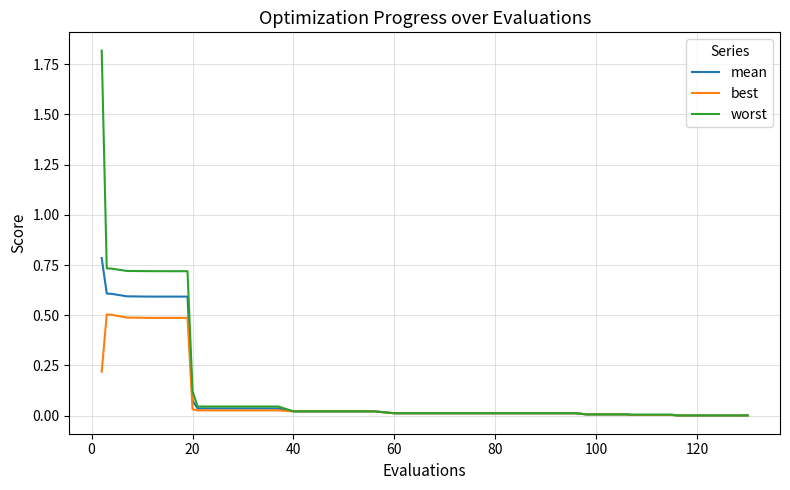

What are all the series names shown in the legend?

mean, best, worst